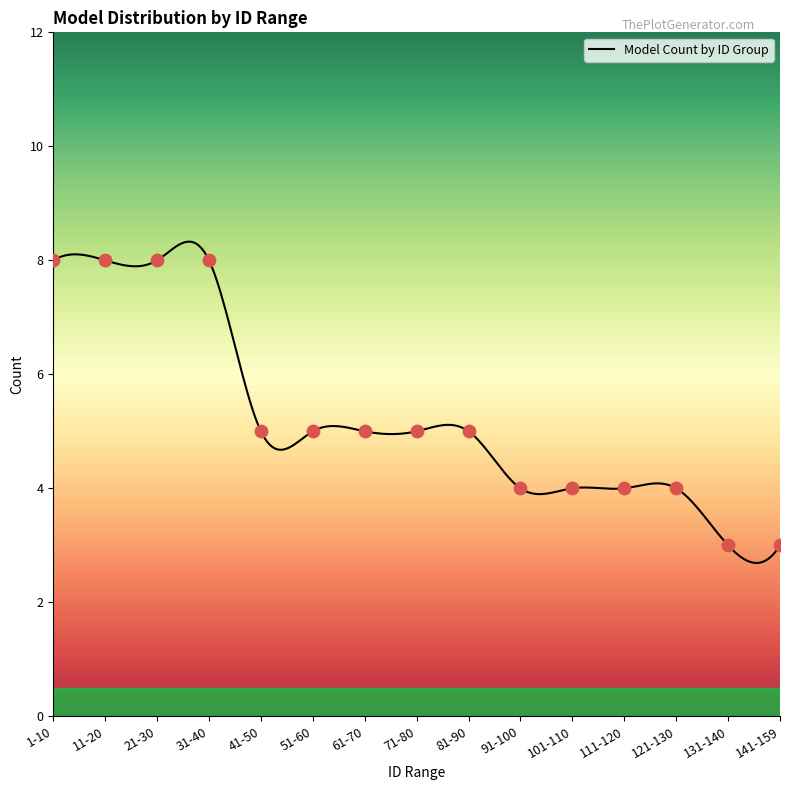

What is the ratio of the value at 121-130 to the value at 1-10?

0.5